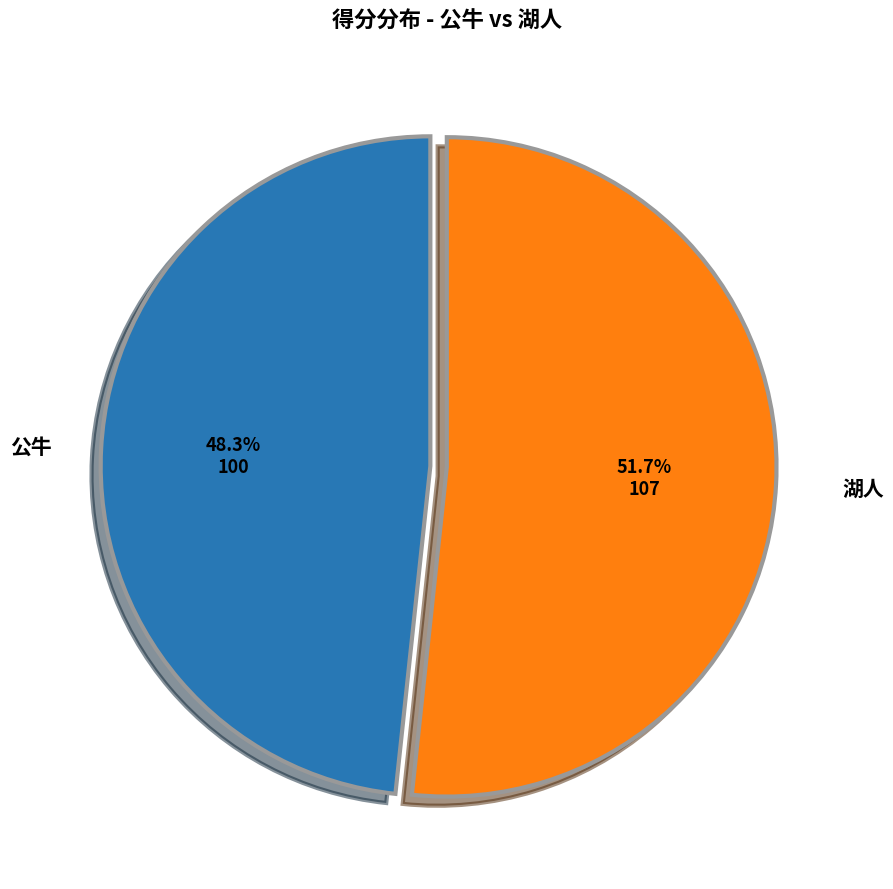

Combined, do 湖人 and 公牛 account for over 50%?

Yes